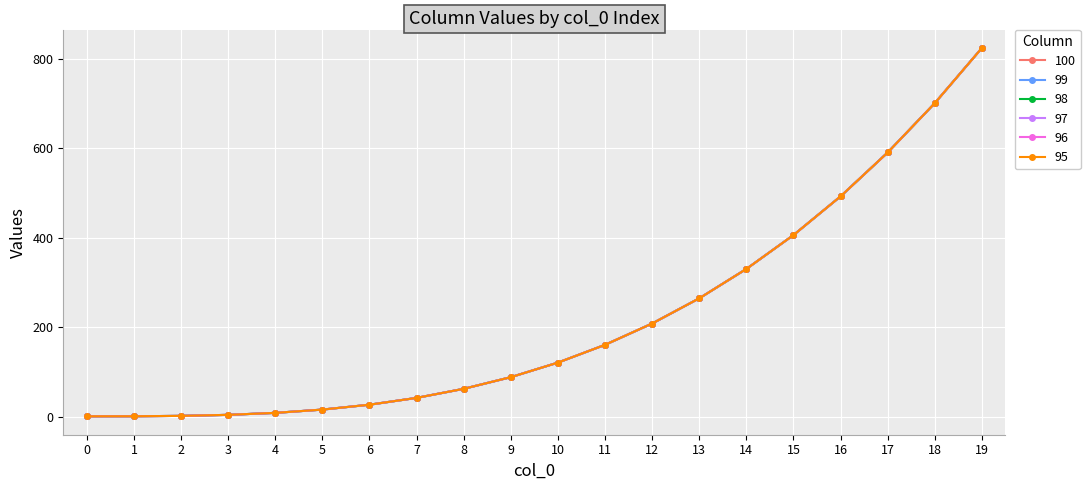

At which category does the chart reach its peak across all series?

19